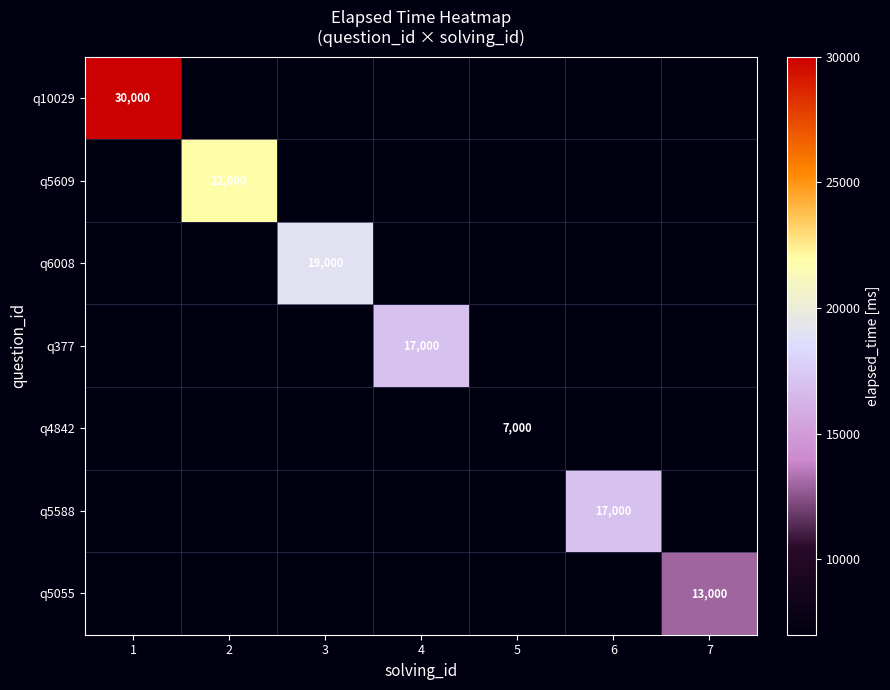

The value of q5055 at 7 is 13000. True or false?

True